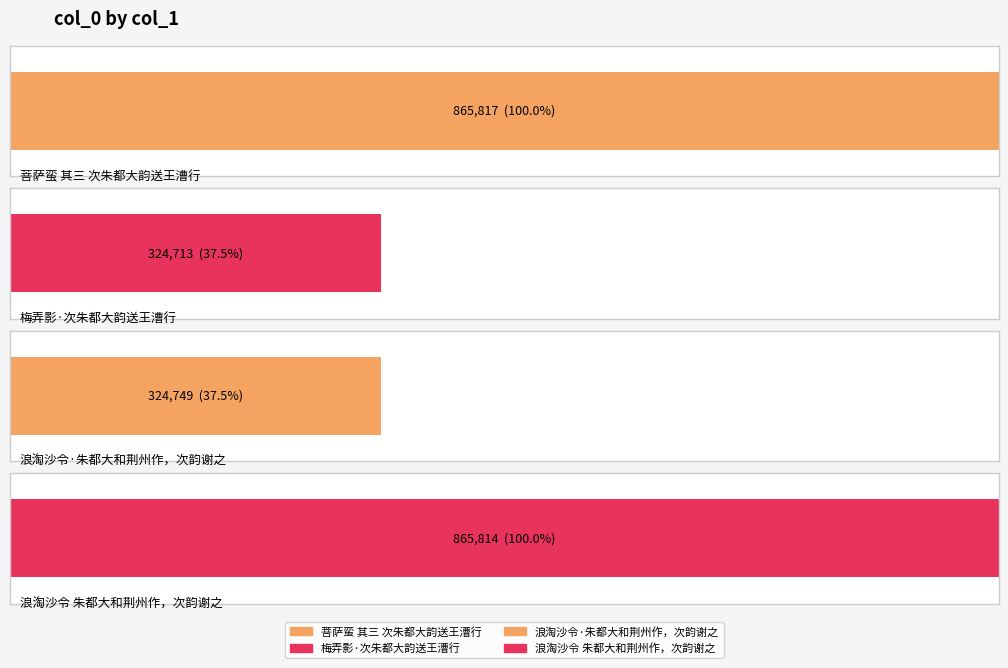

How many bars are there in total?

4